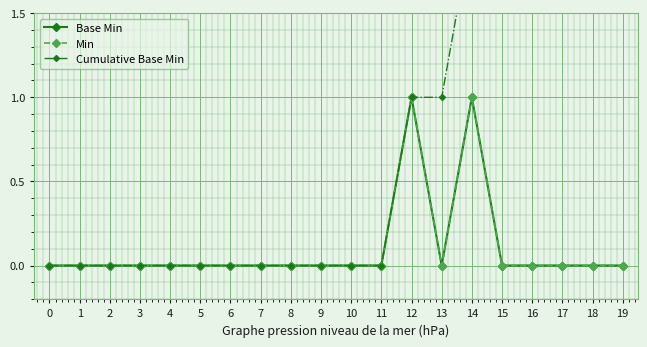

The Cumulative Base Min series shows -1 at 10. True or false?

False